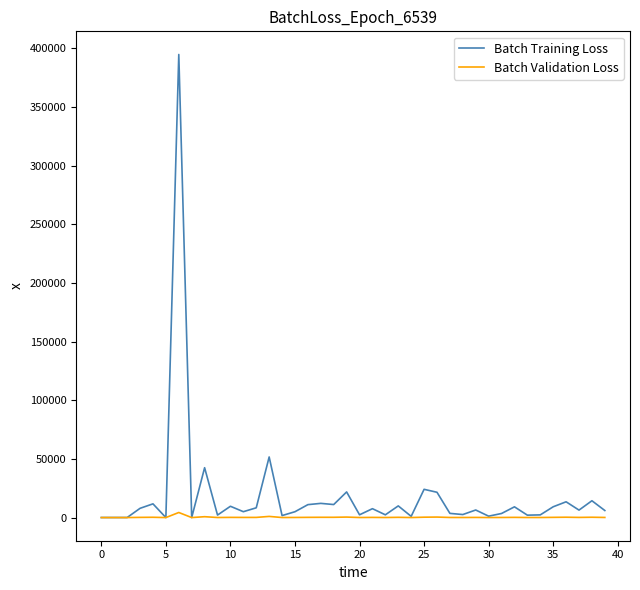

List the series in order of their overall mean, highest first.

Batch Training Loss, Batch Validation Loss